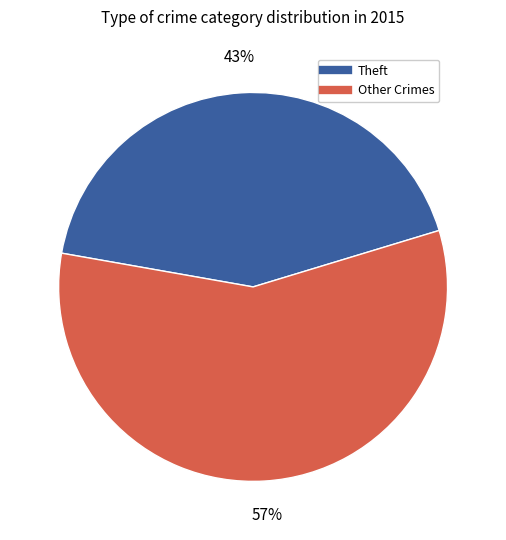

Is there a majority slice in this chart?

Yes